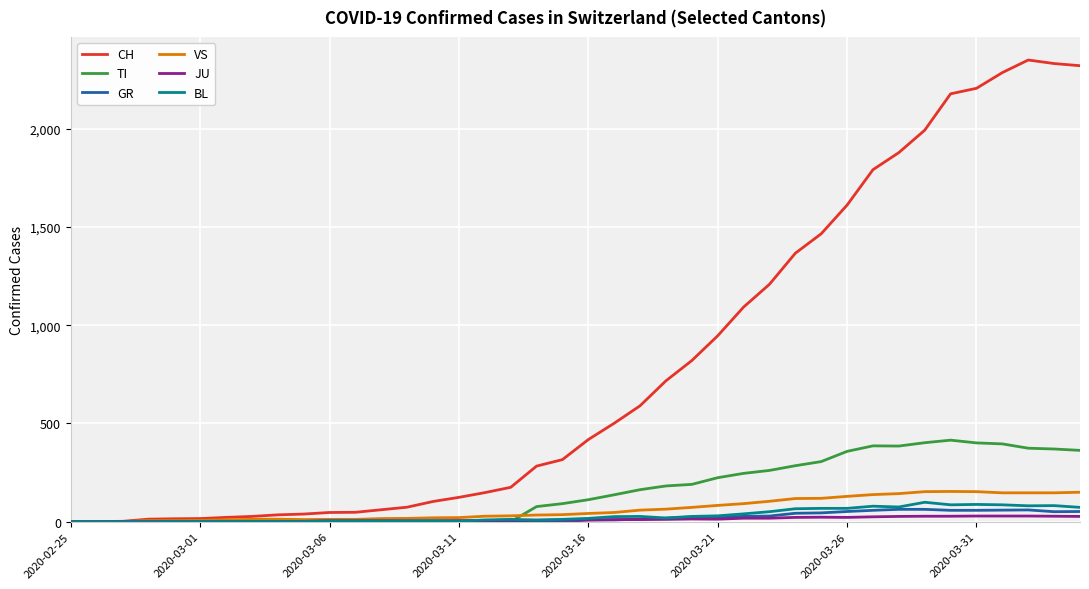

Does the chart display data point markers on the line(s)?

No